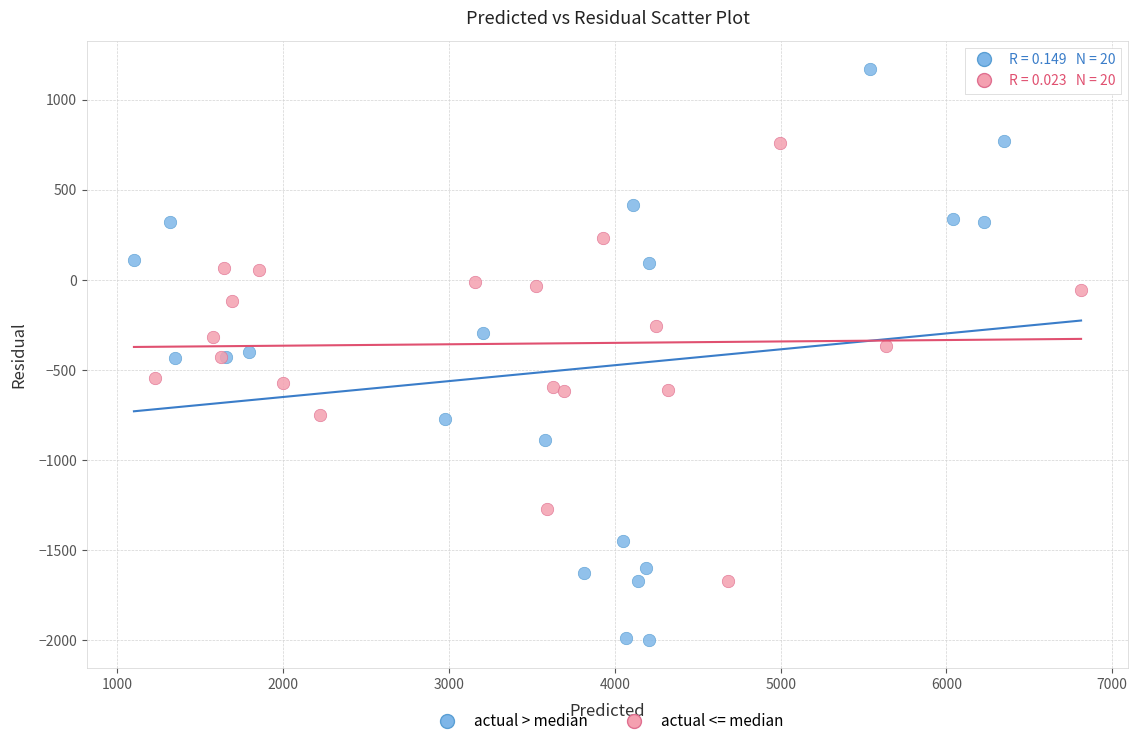

Which series has the largest Y range (max minus min)?

actual > median